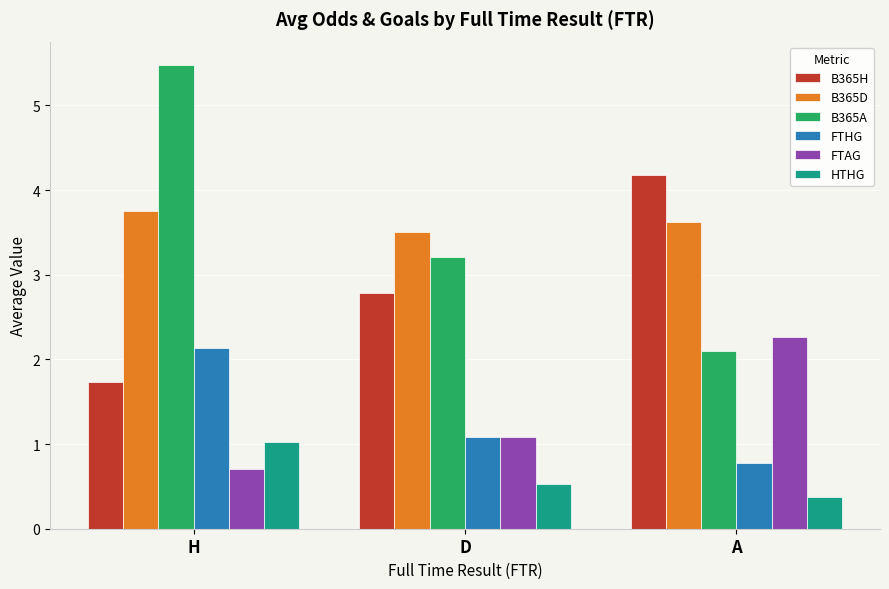

How many bars are there in each group?

6